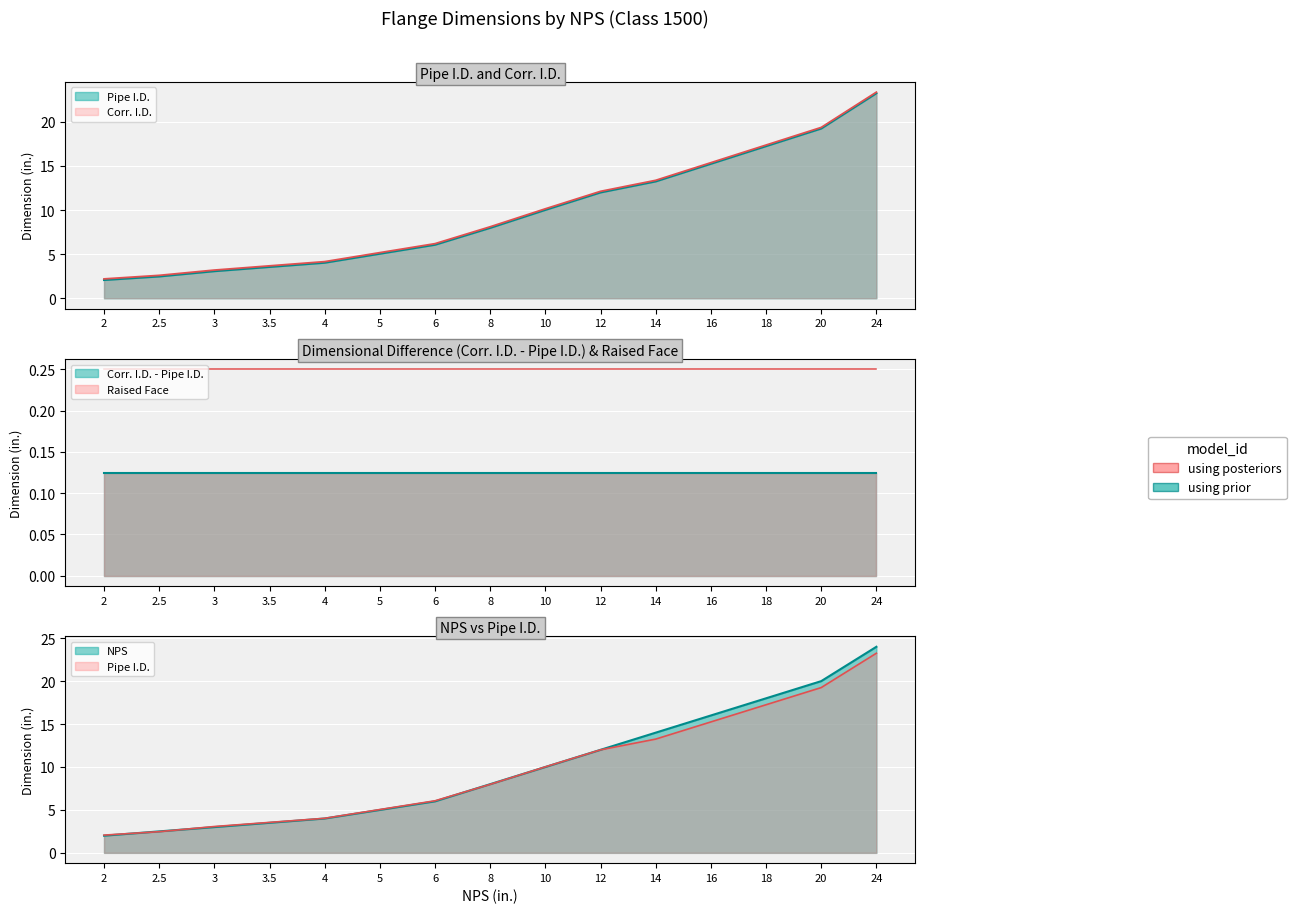

The NPS series shows 24.0 at 24. True or false?

True